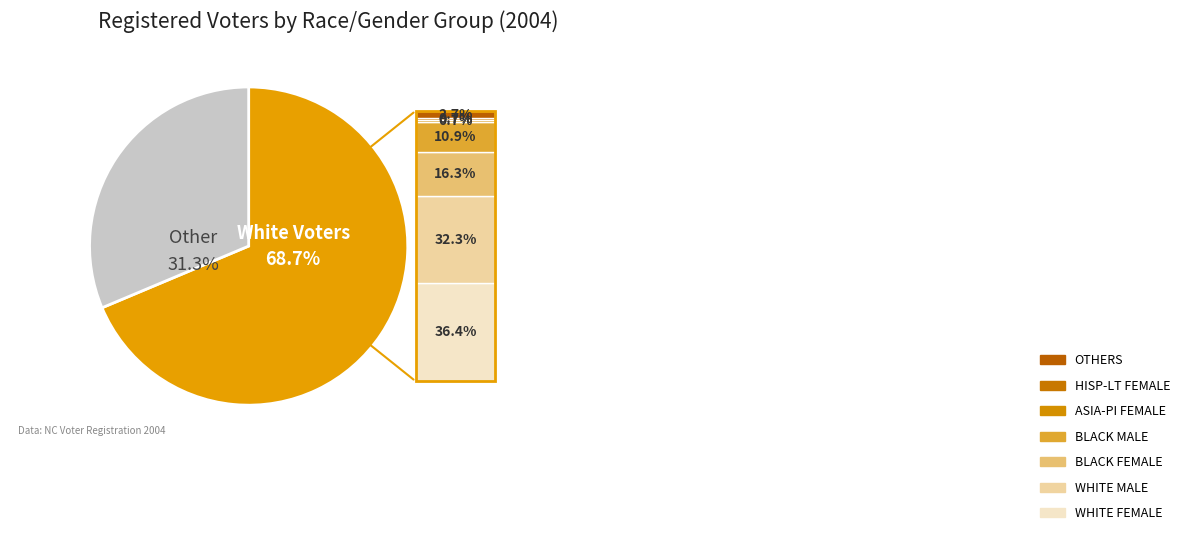

Which slice is the largest?

WHITE FEMALE